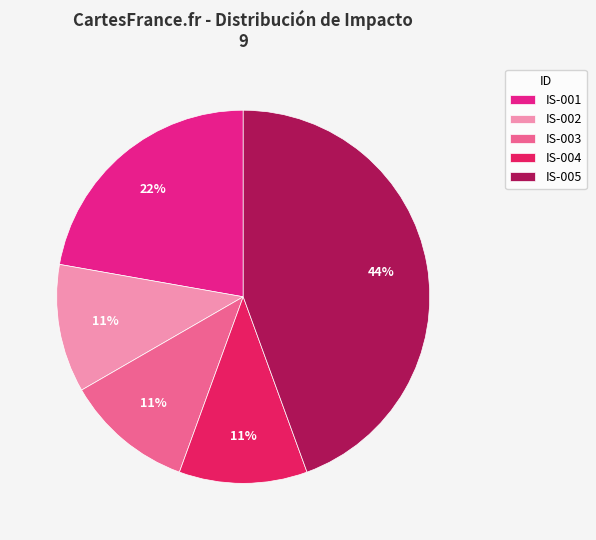

What percentage is the IS-001 slice, to the nearest percent?

22%